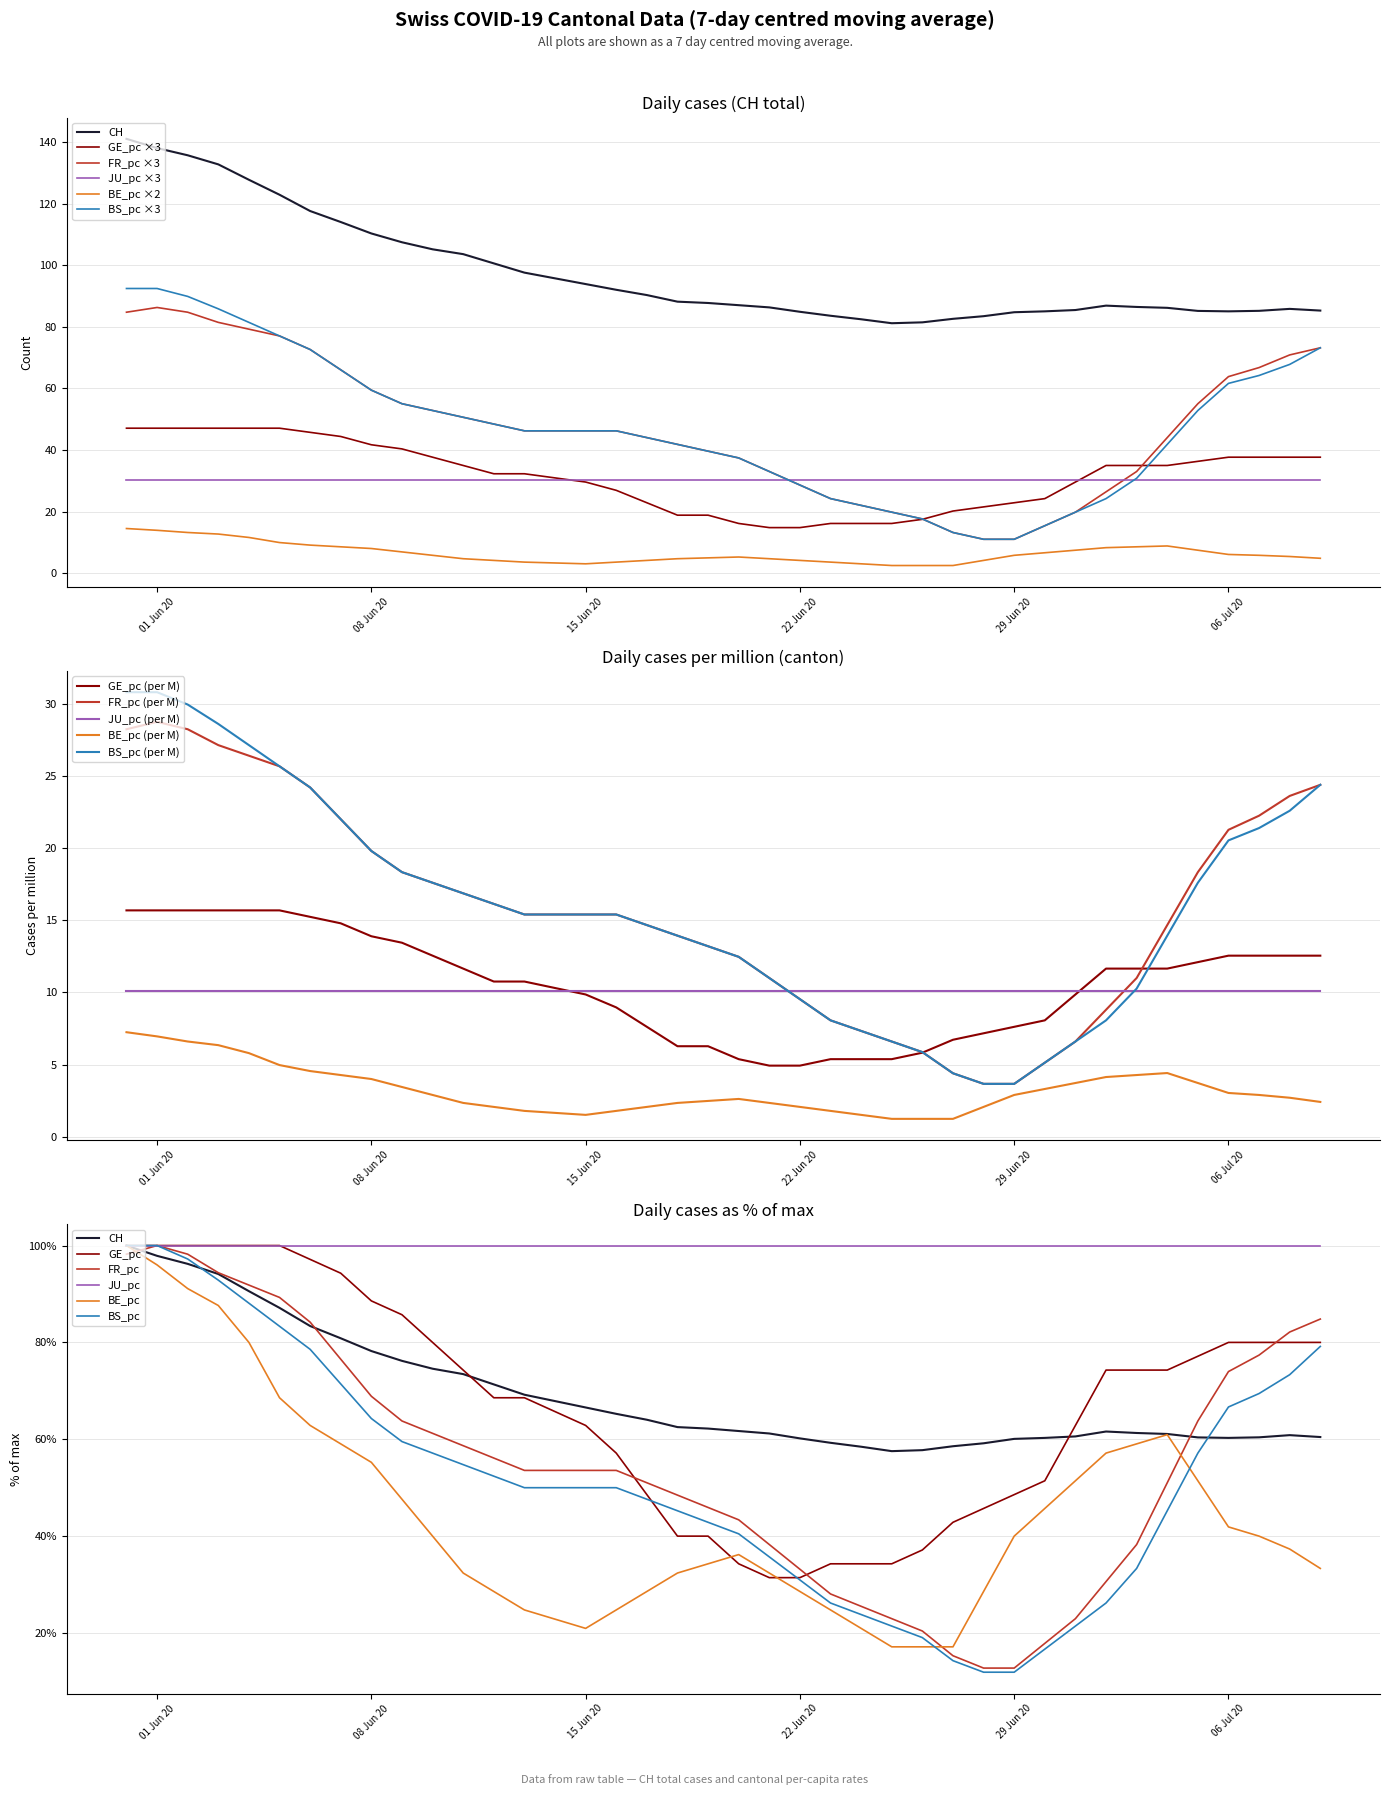

What is the lowest value of the FR_pc (per M) series?

3.7